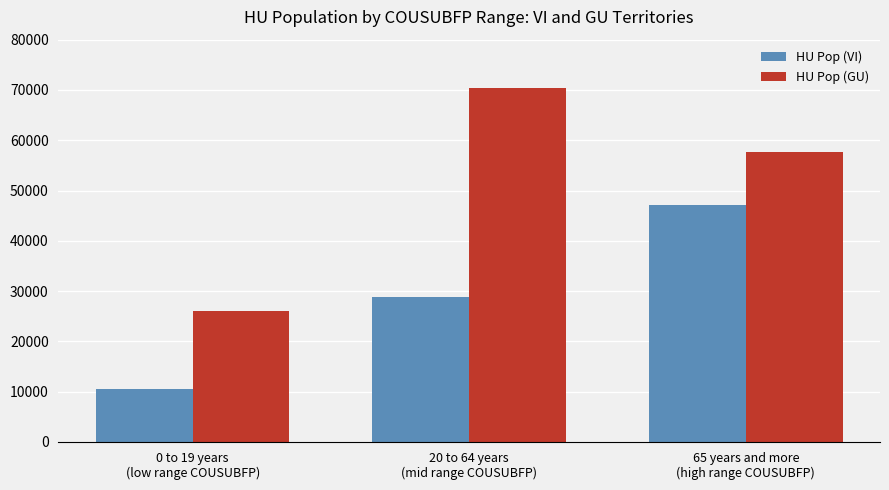

Where is HU Pop (VI) nearest to the value 28843?

20 to 64 years
(mid range COUSUBFP)